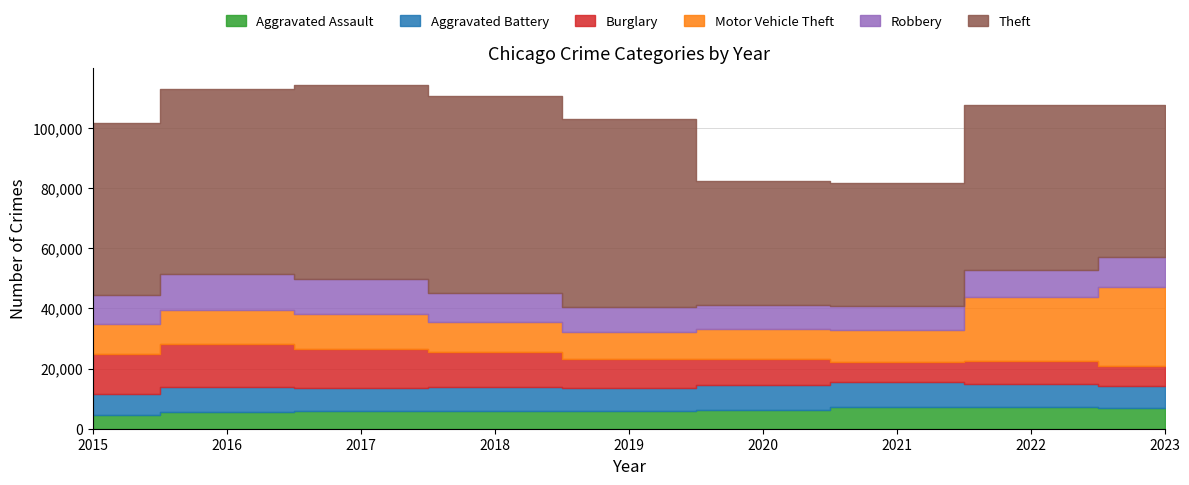

Which series has the largest total across all categories?

Theft